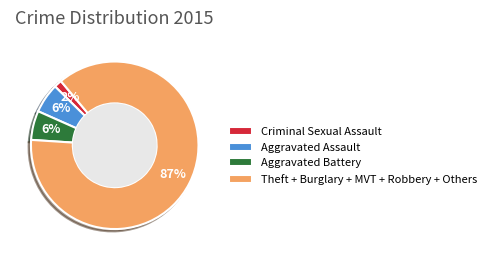

To the nearest percent, what portion does Aggravated Battery represent?

6%